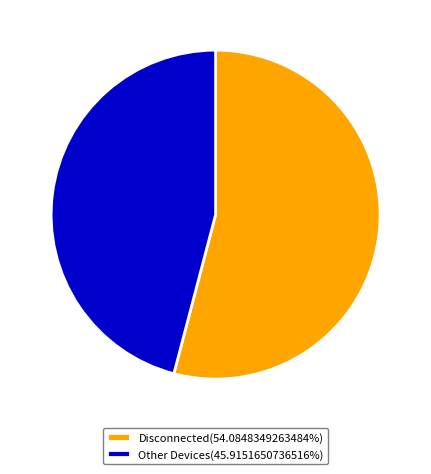

What is the ratio of the value at Other Devices(45.9151650736516%) to the value at Disconnected(54.0848349263484%)?

0.8